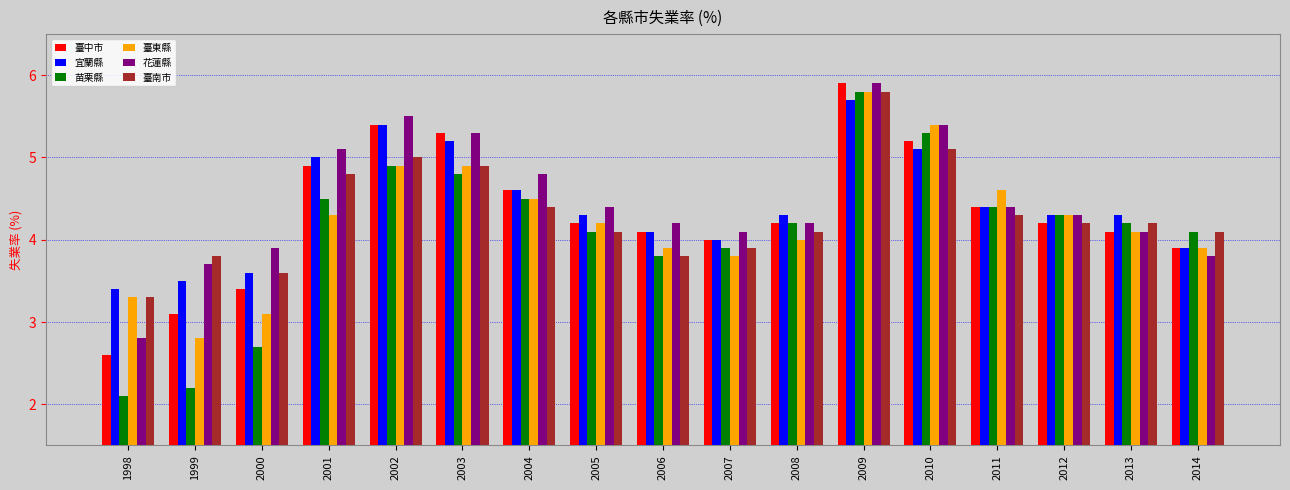

At which label is 臺東縣 closest to 4?

2008